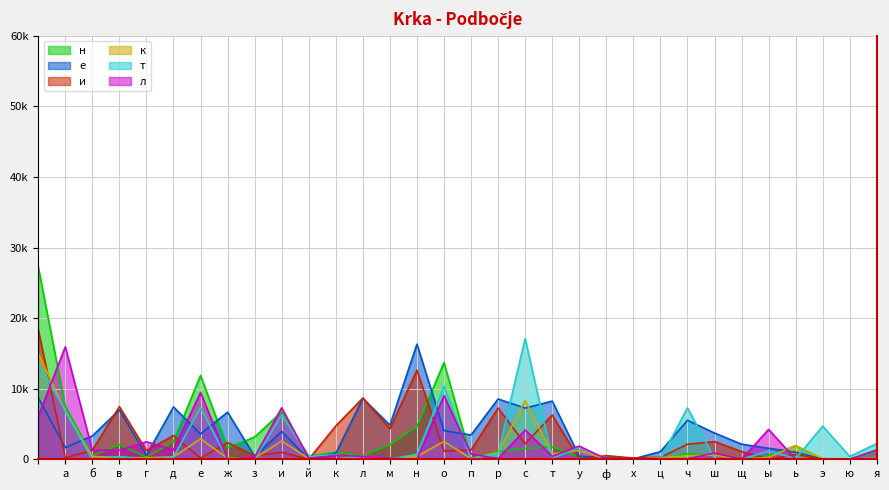

Between х and щ, which is larger?

х